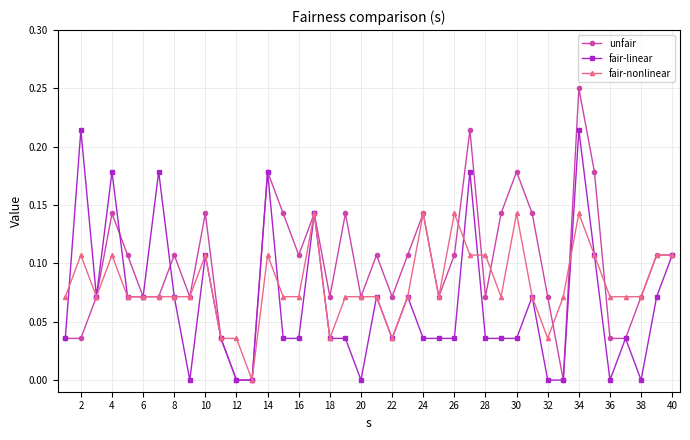

True or false: fair-linear has more than 0 interior local peaks.

True